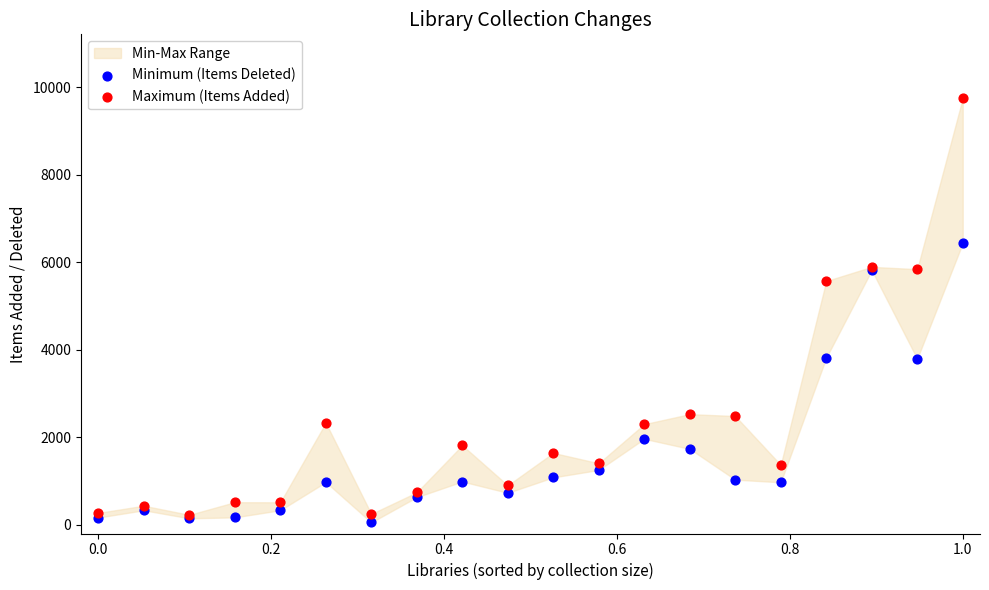

Which series reaches the maximum Y coordinate?

Maximum (Items Added)